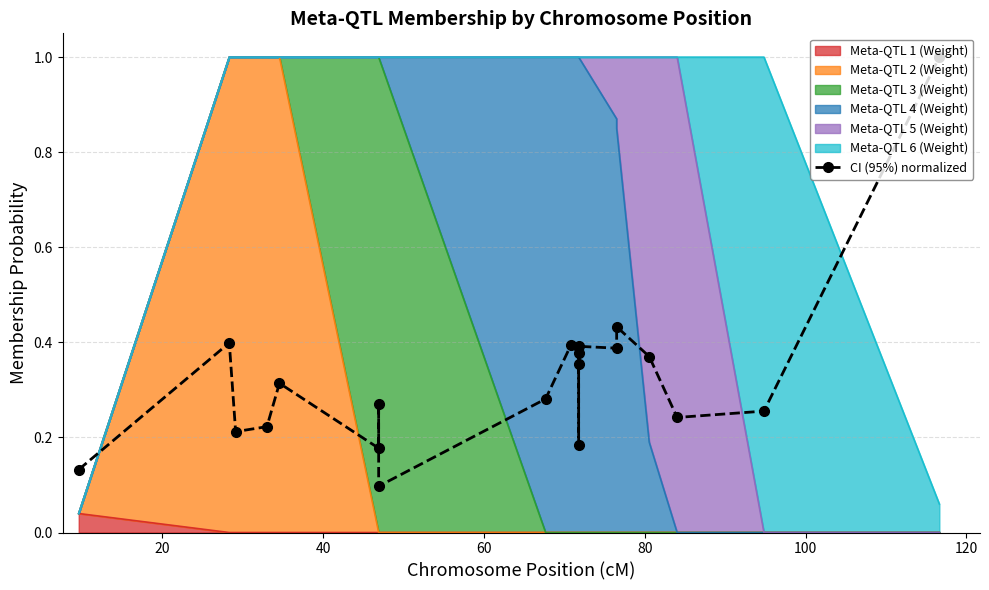

What is the label of the 7th point from the left?

120